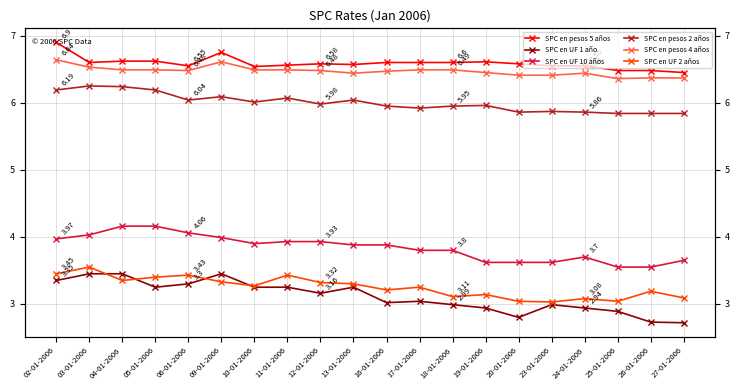

At how many categories does at least one series exceed 4?

20